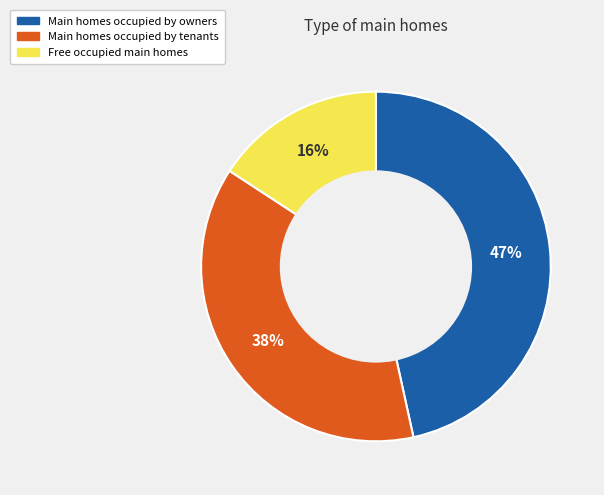

How many slices are in this pie chart?

3